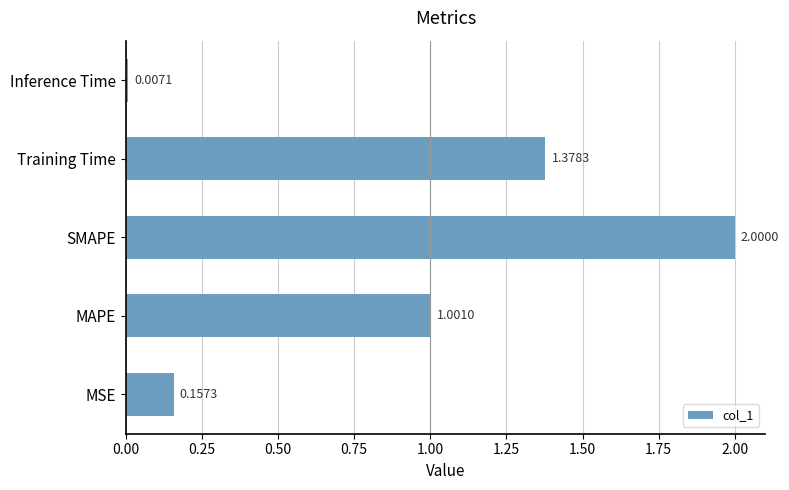

Approximately how many times larger is the value at MAPE compared to Training Time?

0.7